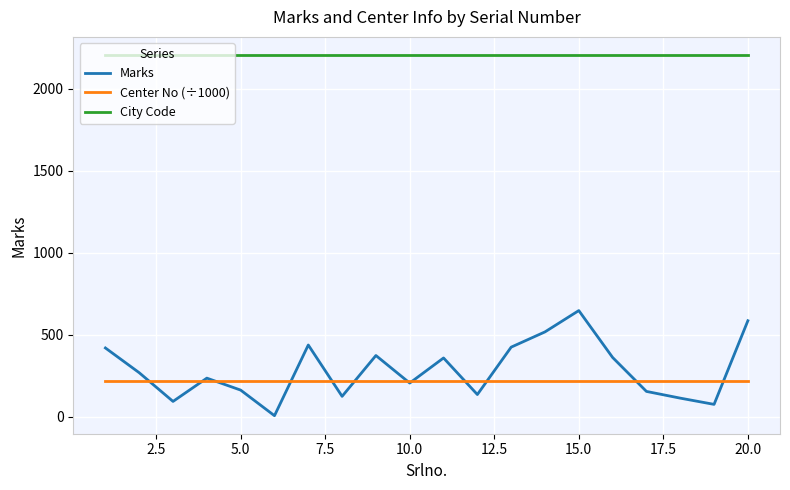

True or false: Center No (÷1000) and City Code cross at least once.

False